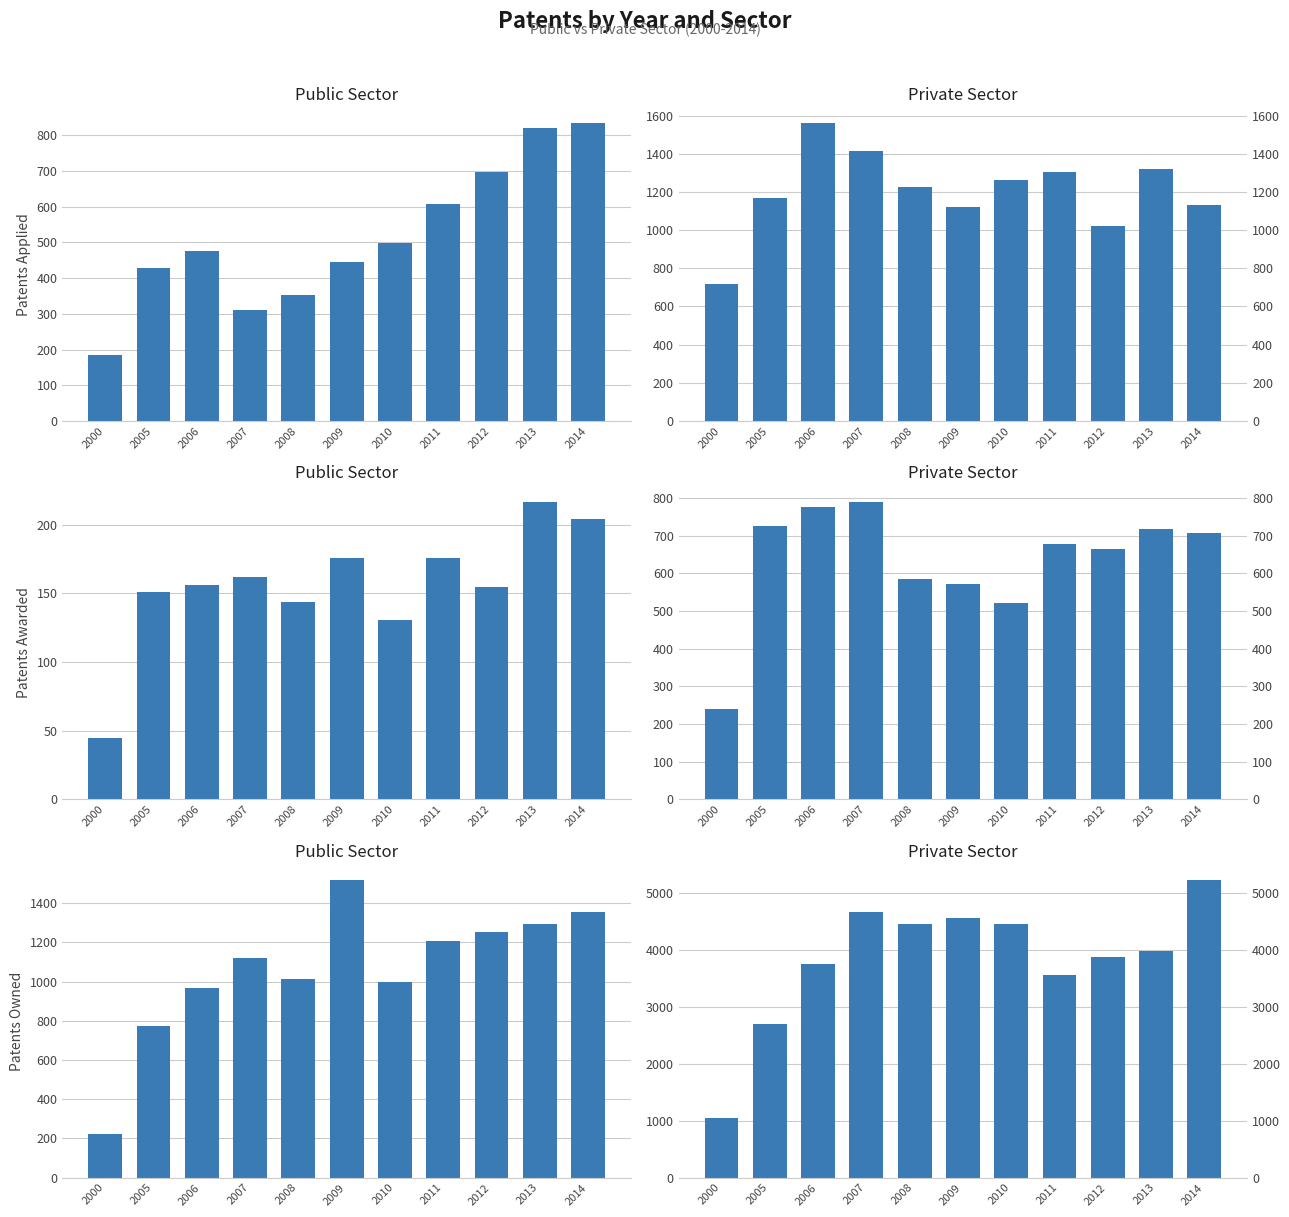

Reading left to right, list all the values displayed in this chart.

Patents Applied - Public Sector: 2000=185	2005=427	2006=475	2007=312	2008=354	2009=445	2010=499	2011=608	2012=698	2013=821	2014=834
Patents Applied - Private Sector: 2000=717	2005=1167	2006=1561	2007=1415	2008=1227	2009=1124	2010=1263	2011=1305	2012=1024	2013=1323	2014=1131
Patents Awarded - Public Sector: 2000=45	2005=151	2006=156	2007=162	2008=144	2009=176	2010=131	2011=176	2012=155	2013=217	2014=204
Patents Awarded - Private Sector: 2000=240	2005=726	2006=777	2007=791	2008=586	2009=571	2010=522	2011=679	2012=665	2013=717	2014=707
Patents Owned - Public Sector: 2000=223	2005=772	2006=965	2007=1121	2008=1011	2009=1519	2010=998	2011=1208	2012=1251	2013=1295	2014=1356
Patents Owned - Private Sector: 2000=1045	2005=2703	2006=3752	2007=4664	2008=4444	2009=4548	2010=4452	2011=3555	2012=3878	2013=3980	2014=5223